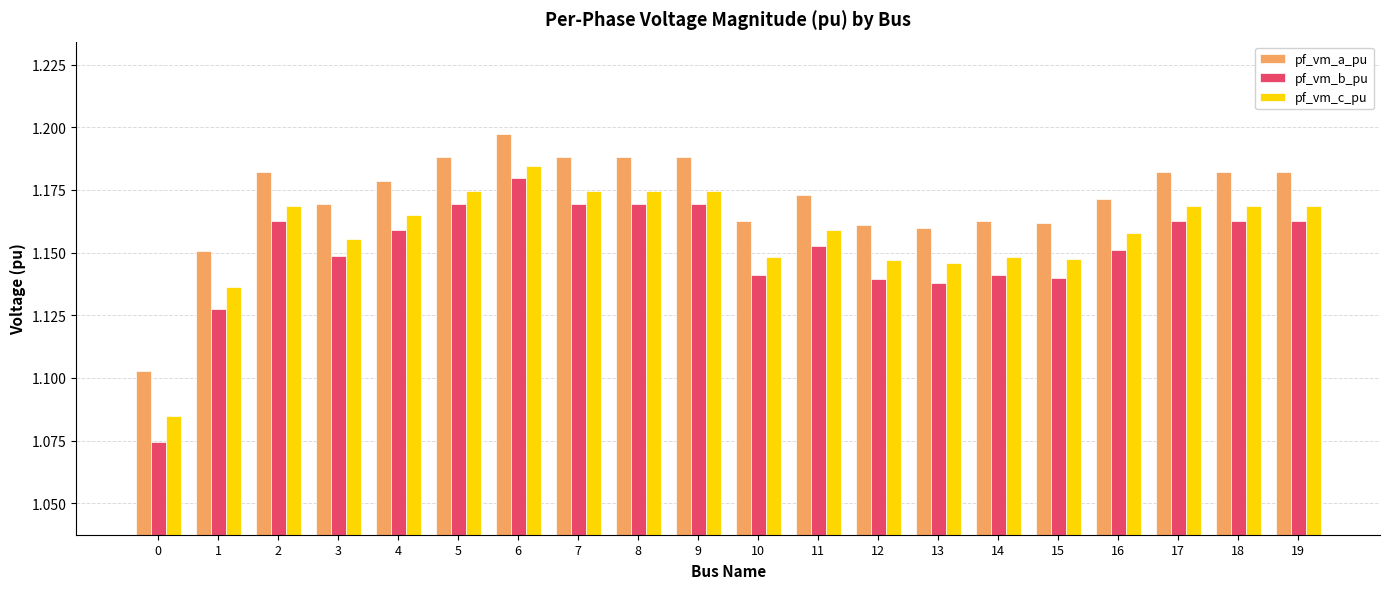

What are all the series names shown in the legend?

pf_vm_a_pu, pf_vm_b_pu, pf_vm_c_pu